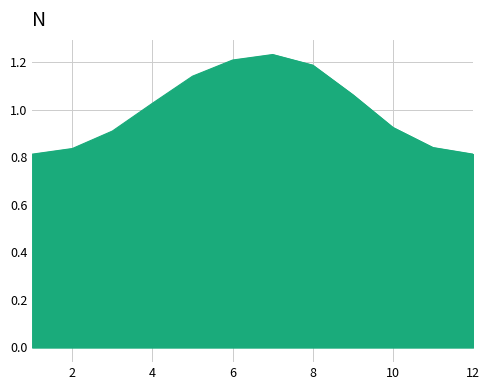

Reading right to left, extract all data points from this chart.

12=0.8	11=0.8	10=0.9	9=1.1	8=1.2	7=1.2	6=1.2	5=1.1	4=1.0	3=0.9	2=0.8	1=0.8